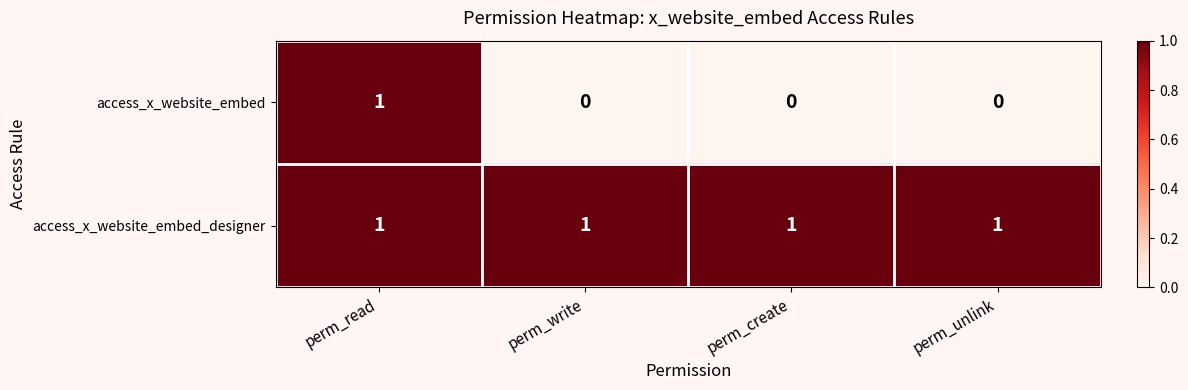

True or false: access_x_website_embed has a value of 1 at perm_read.

True